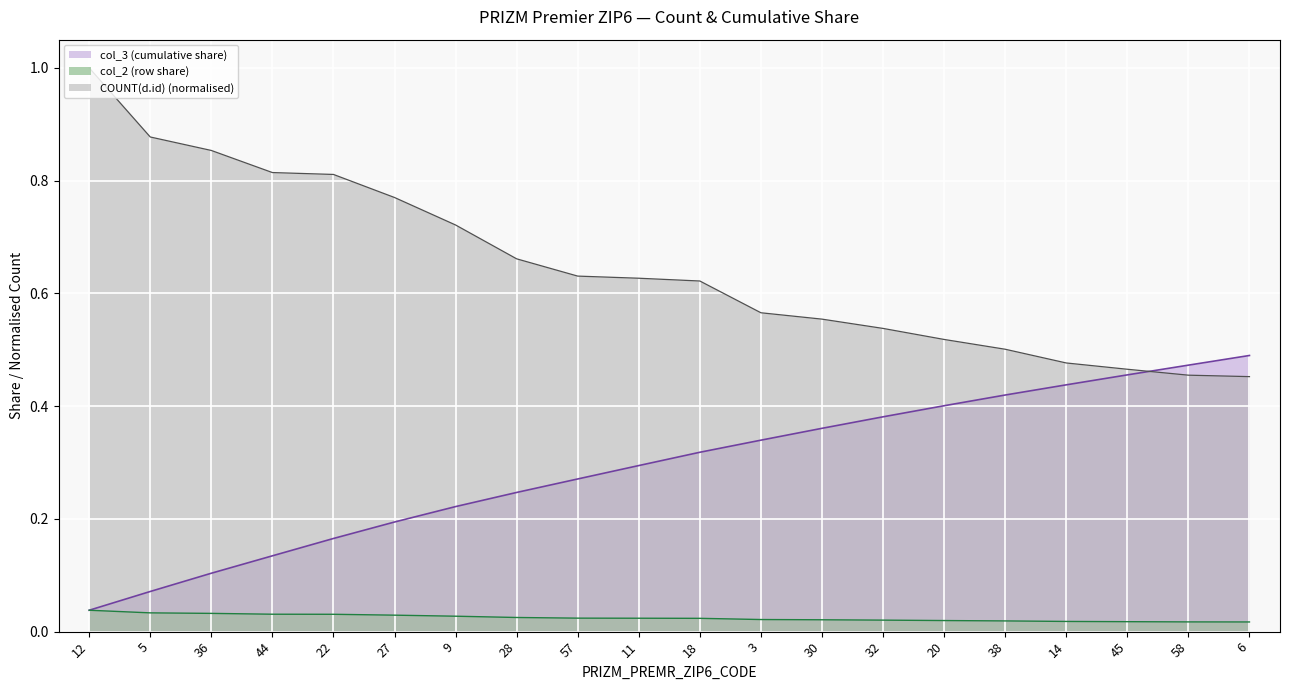

How many series are shown in this chart?

3